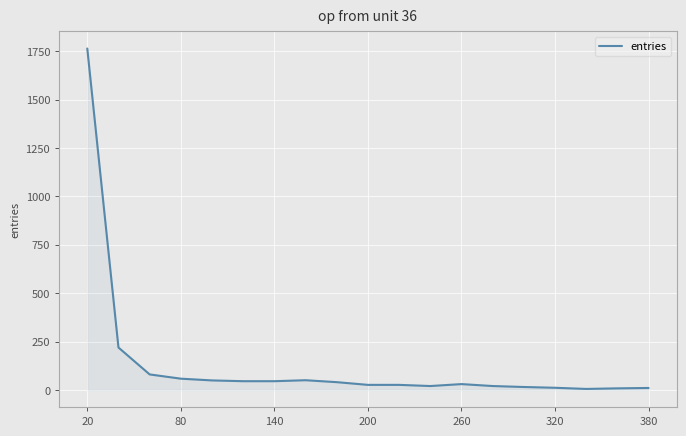

What is the maximum value shown in the chart?

1764